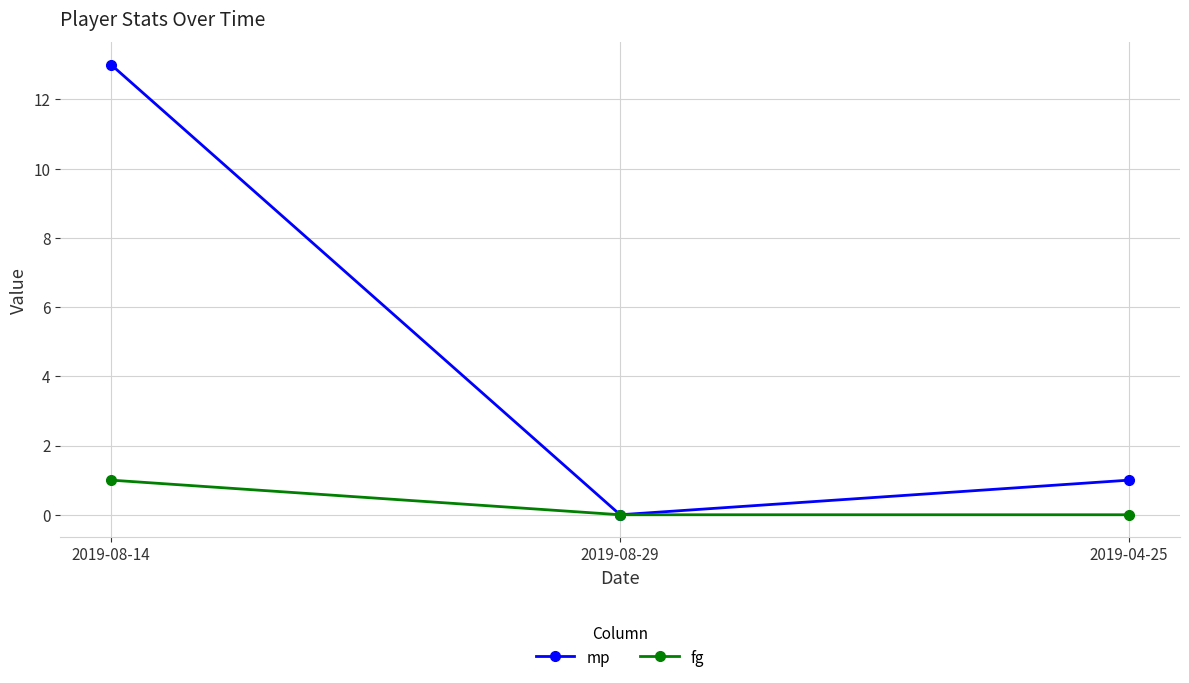

Which series changed the most between 2019-08-14 and 2019-08-29?

mp